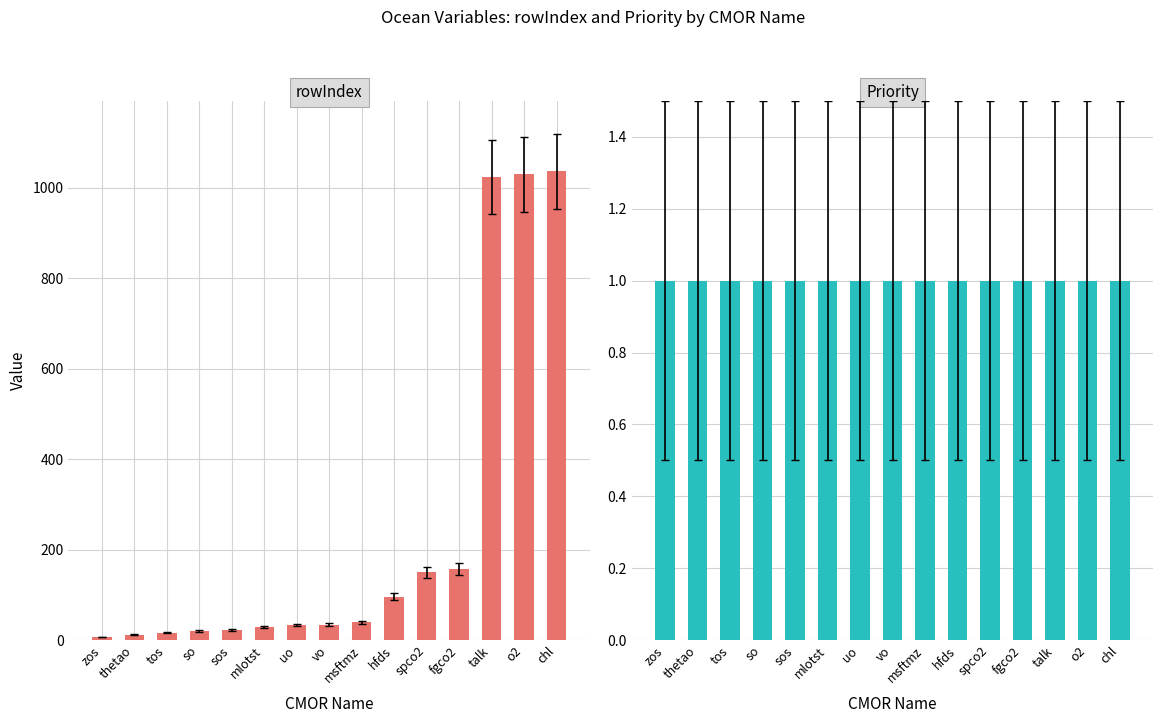

Which series has the largest total across all categories?

rowIndex